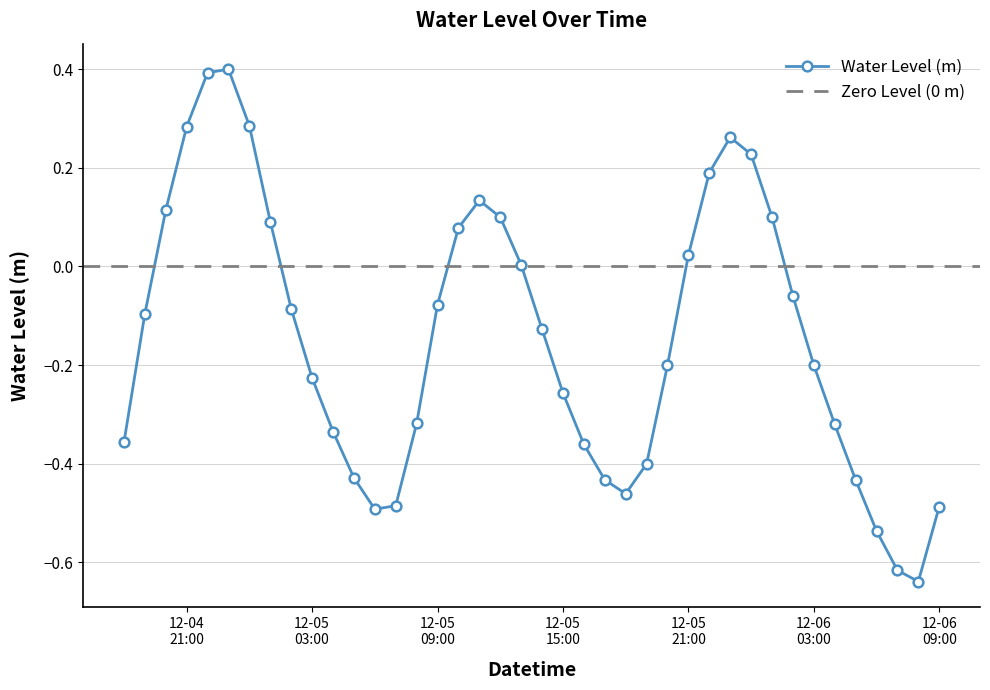

The value at 2023-12-05 05:00:00 is -0.4. True or false?

True